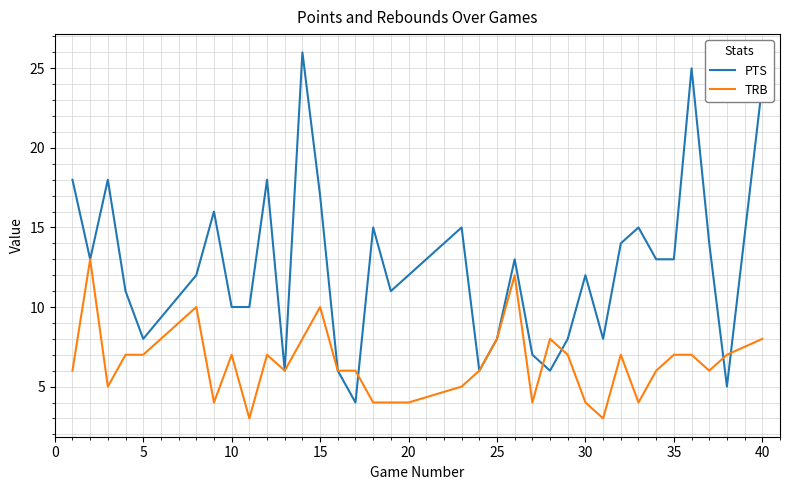

What is the average value of the TRB series?

6